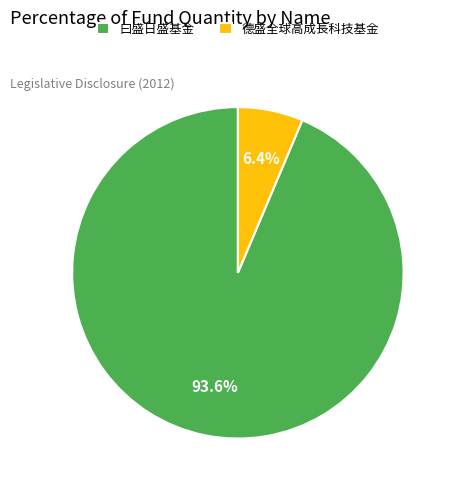

What is the largest slice in the pie chart?

曰盛日盛基金